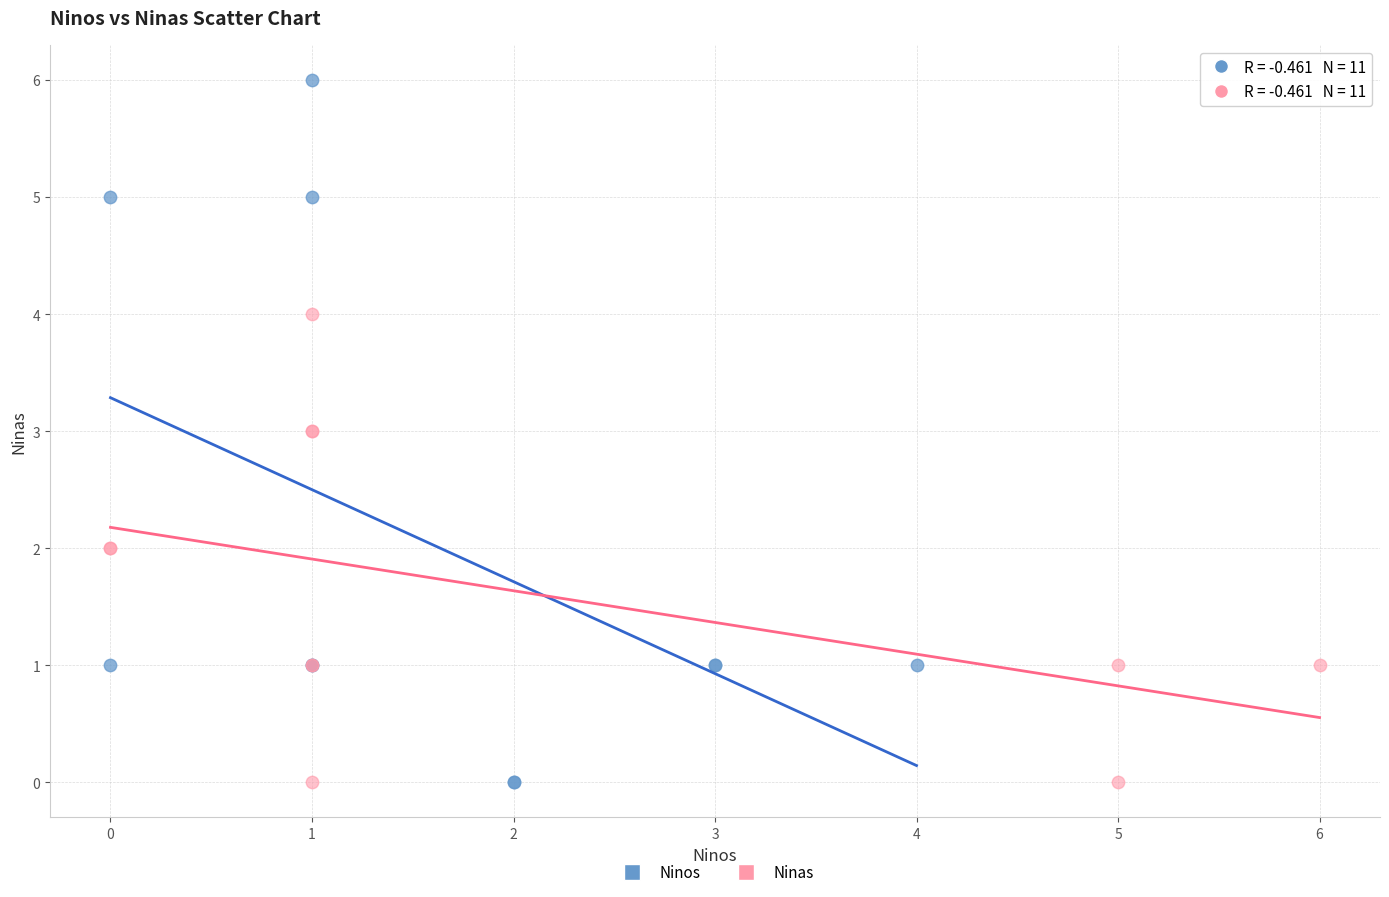

Which series has the largest Y range (max minus min)?

Ninos